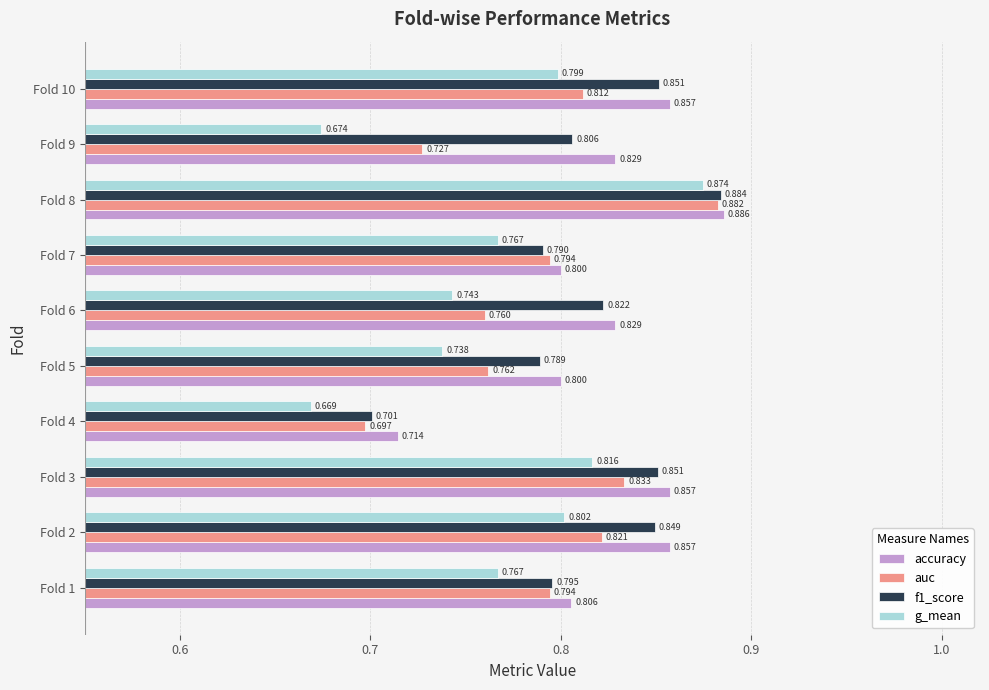

Which series changed the most between Fold 2 and Fold 3?

g_mean